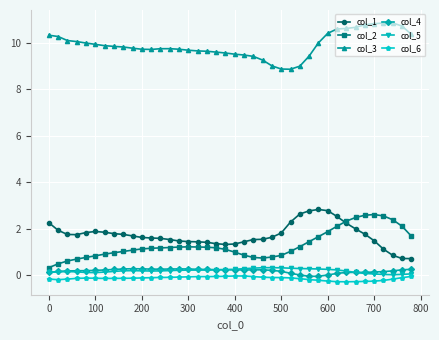

True or false: col_5 has more than 0 points higher than both neighbors.

True